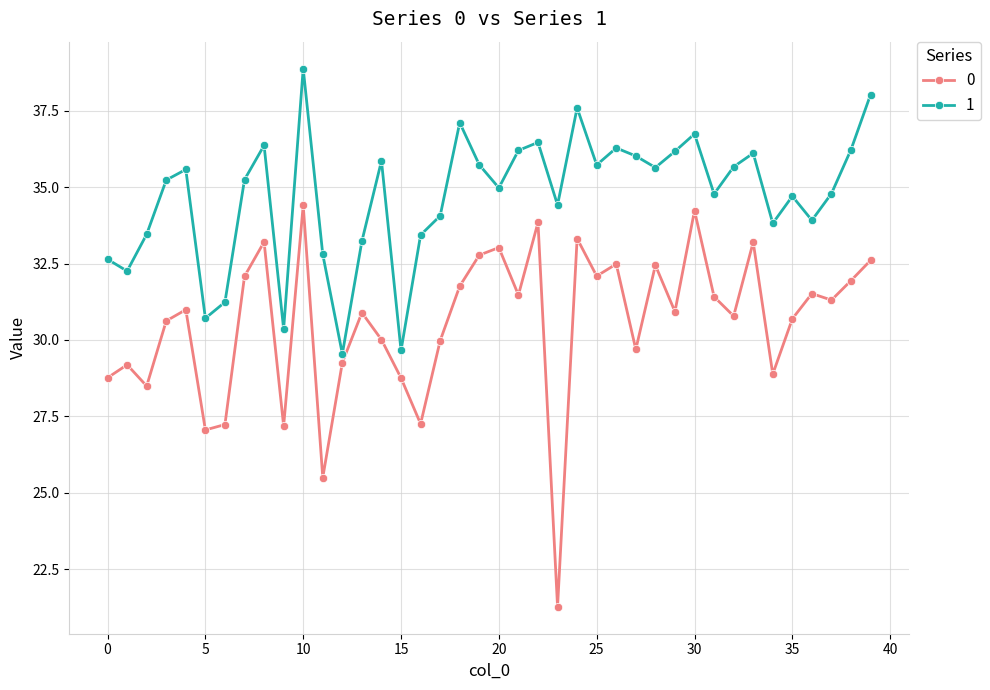

Rank the series by their maximum value, from highest to lowest.

1, 0